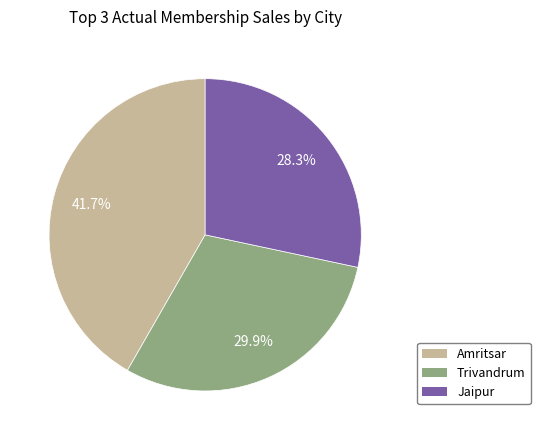

Is there a majority slice in this chart?

No